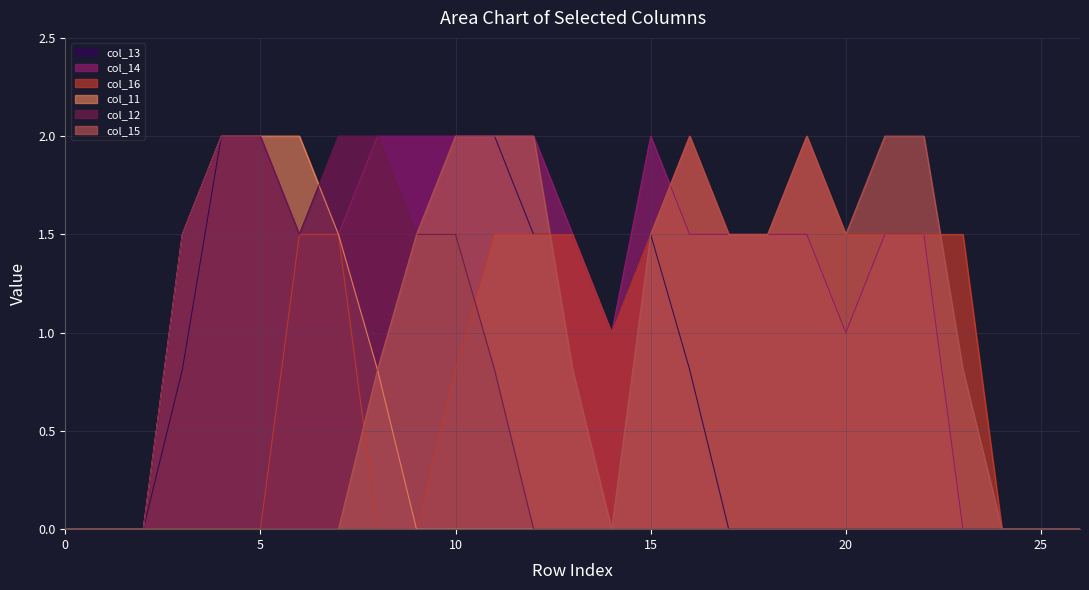

Which series has the largest total across all categories?

col_14